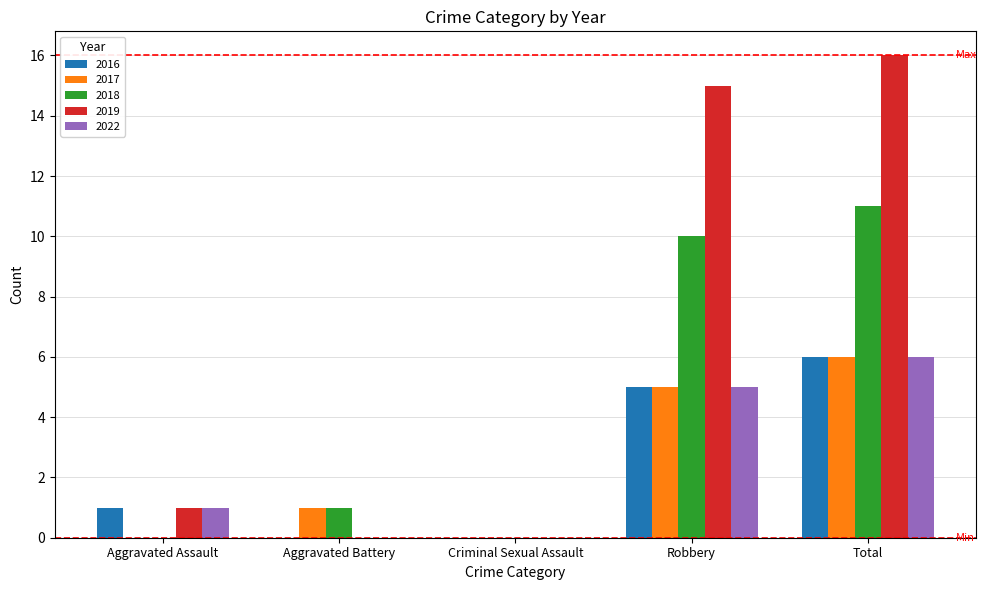

Reading left to right, transcribe all the data shown in this chart.

2016: Aggravated Assault=1	Aggravated Battery=0	Criminal Sexual Assault=0	Robbery=5	Total=6
2017: Aggravated Assault=0	Aggravated Battery=1	Criminal Sexual Assault=0	Robbery=5	Total=6
2018: Aggravated Assault=0	Aggravated Battery=1	Criminal Sexual Assault=0	Robbery=10	Total=11
2019: Aggravated Assault=1	Aggravated Battery=0	Criminal Sexual Assault=0	Robbery=15	Total=16
2022: Aggravated Assault=1	Aggravated Battery=0	Criminal Sexual Assault=0	Robbery=5	Total=6